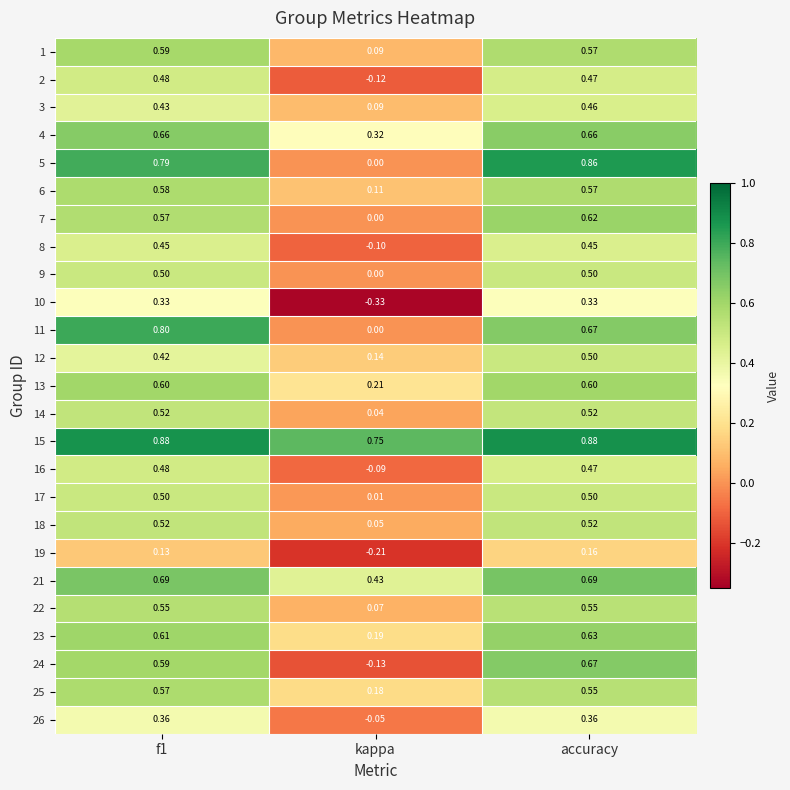

At which category is the sum across all series the highest?

accuracy